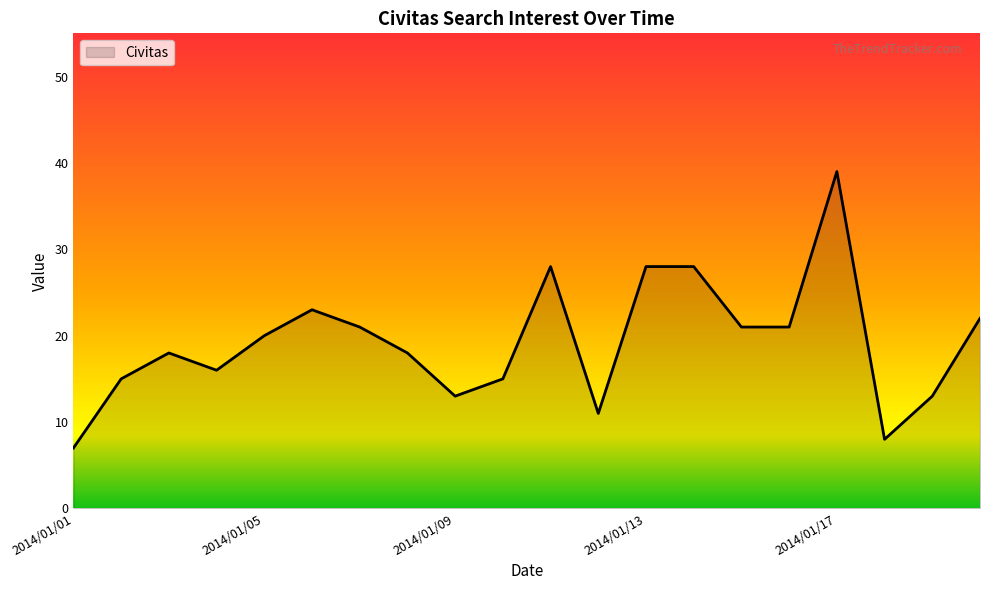

What is the minimum value shown in the chart?

7